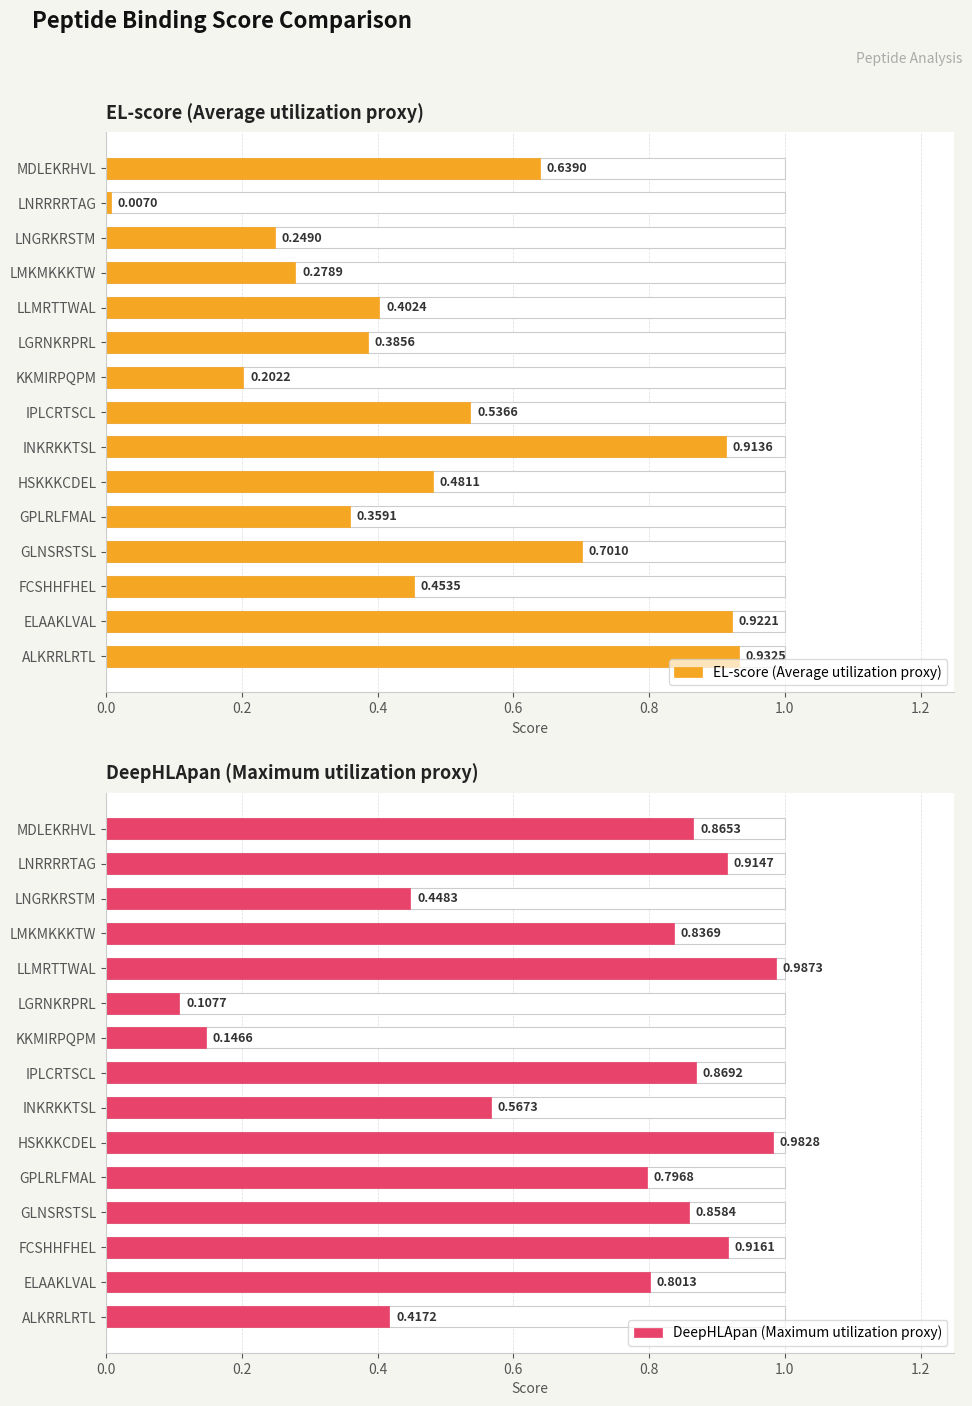

What is the approximate value of EL-score (Average utilization proxy) at KKMIRPQPM?

0.2